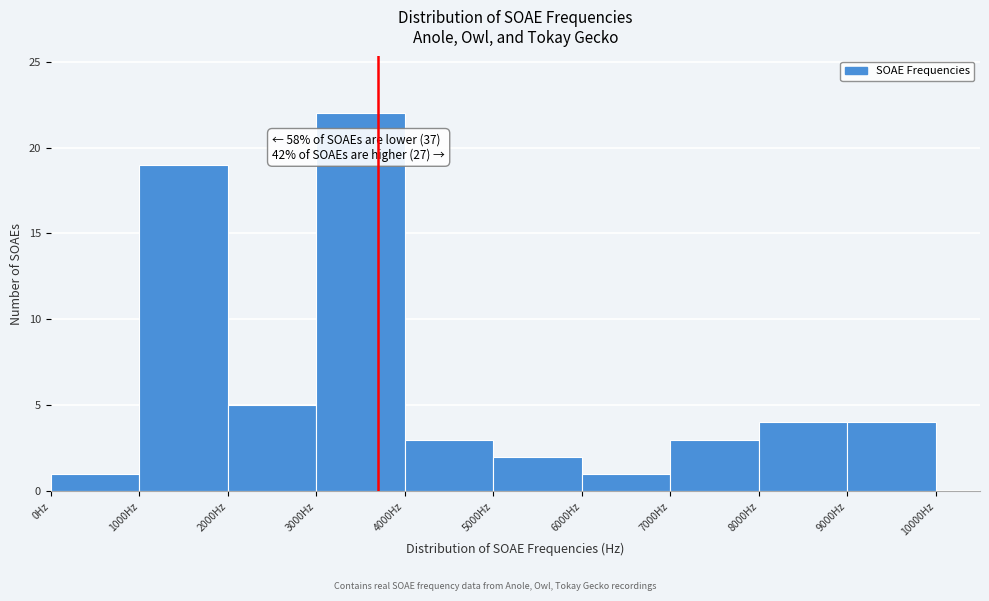

Which range on the x-axis has the tallest bar?

3000 to 4000